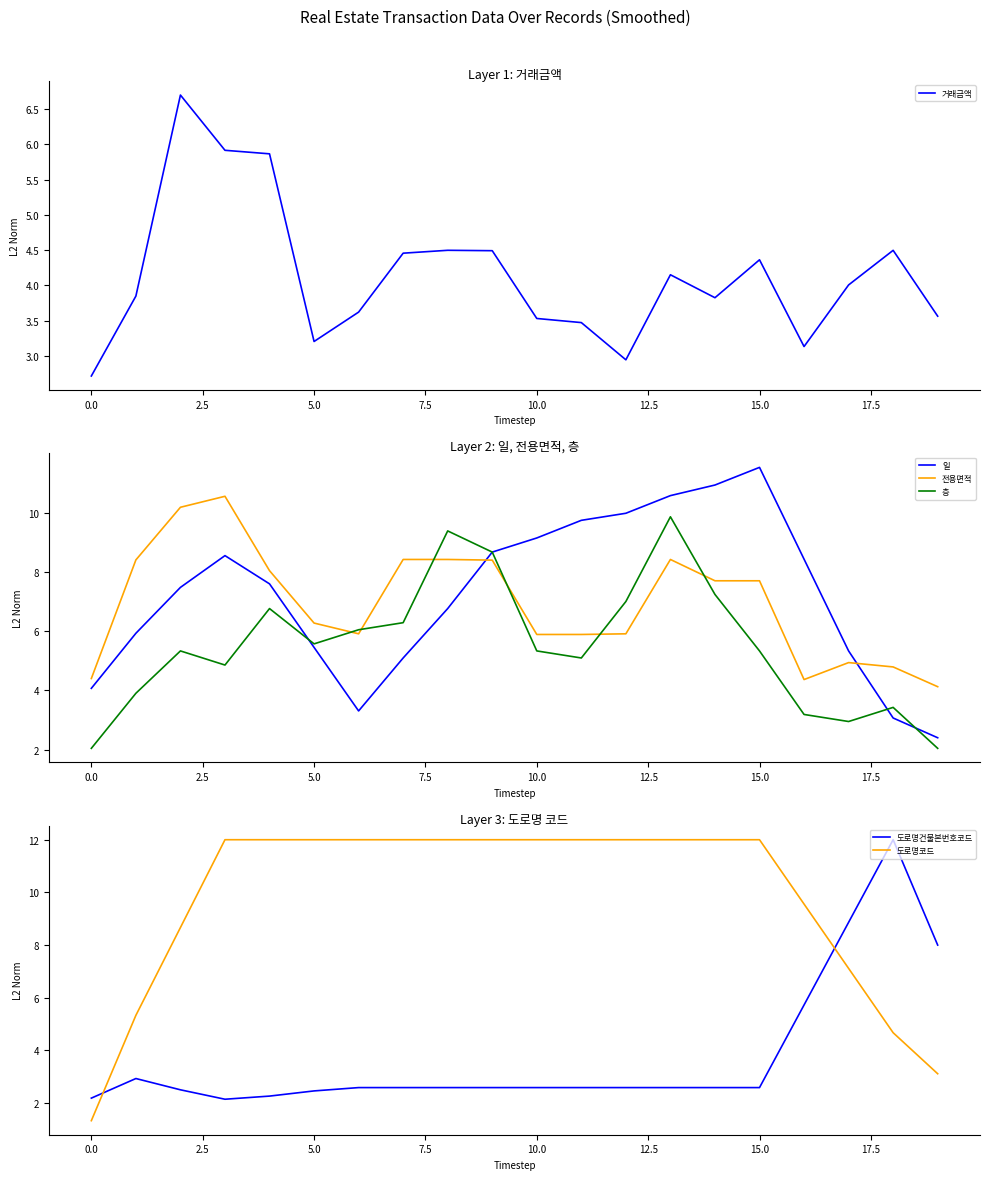

Which series ends up on top after the final intersection of 도로명코드 and 전용면적?

전용면적